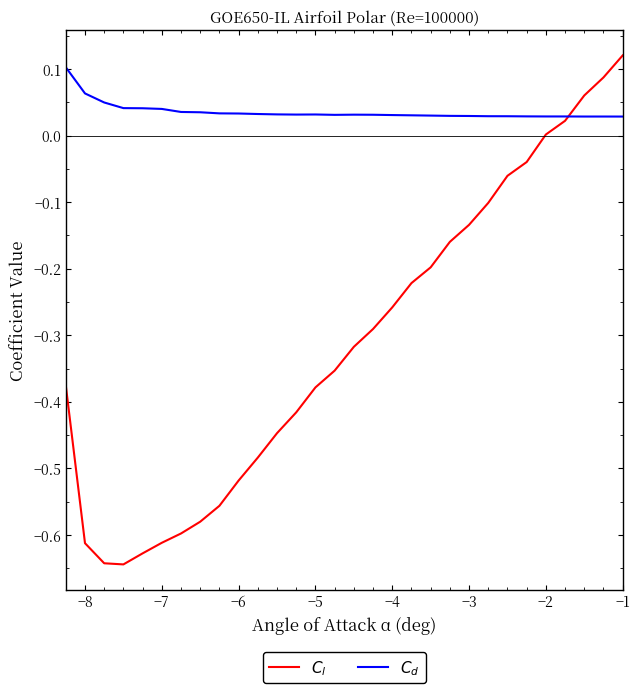

What are all the series names shown in the legend?

$C_l$, $C_d$